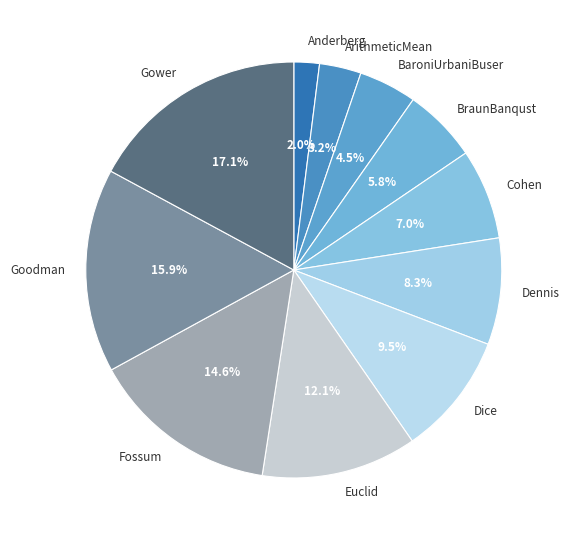

What portion of the pie excludes Gower?

82.9%